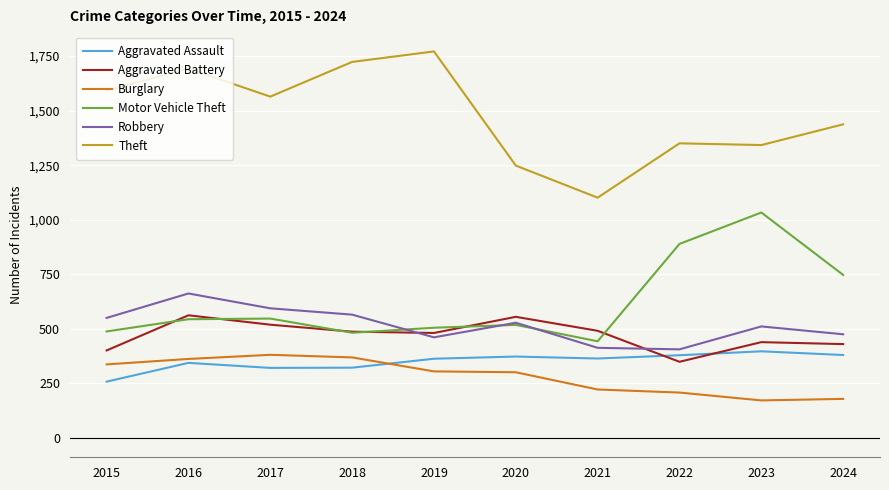

What is the average value of the Burglary series?

284